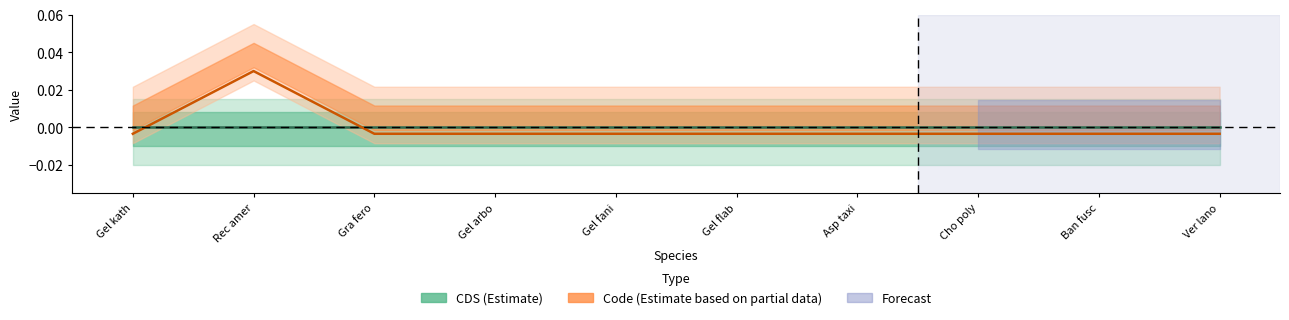

True or false: Code (Partial Estimate) and CDS (Estimate) intersect in this chart.

True